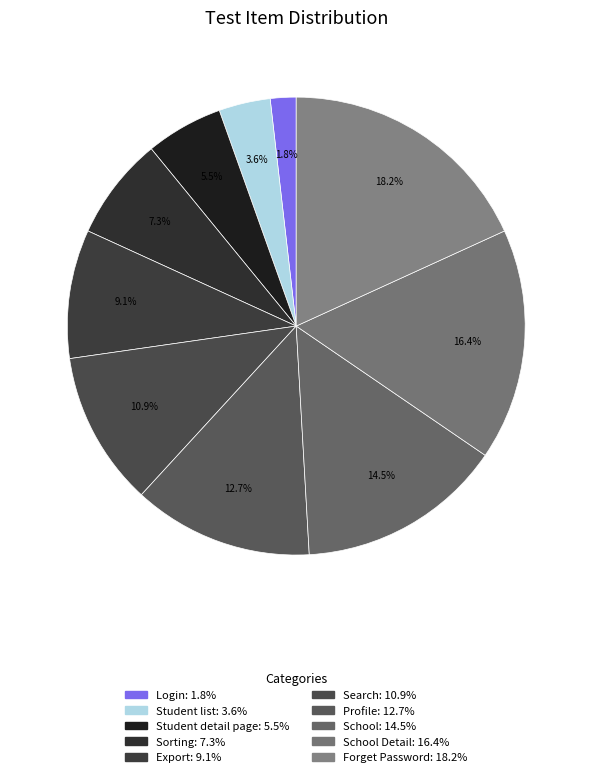

Count the number of slices in the pie.

10